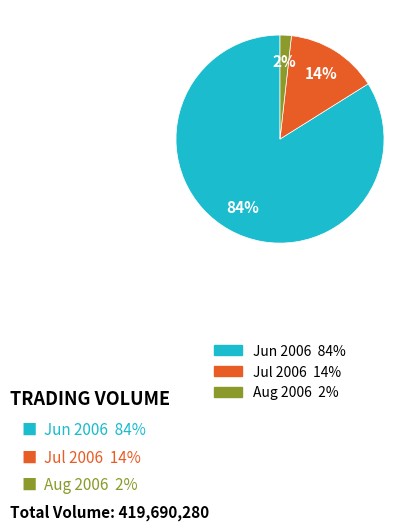

Is there a majority slice in this chart?

Yes